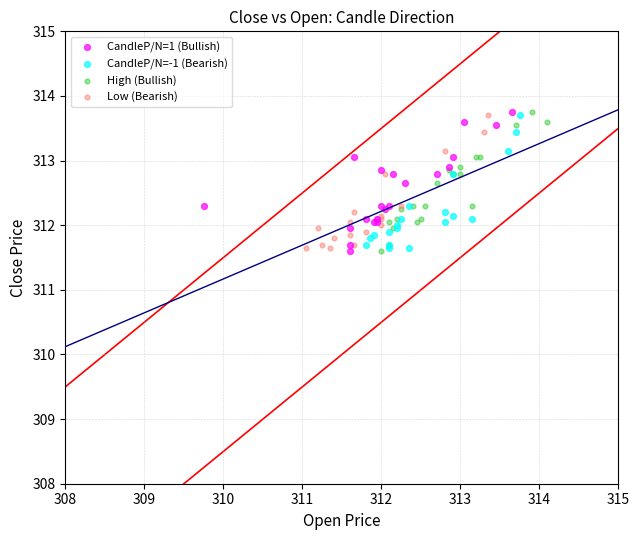

What are all the series names shown in the legend?

CandleP/N=1 (Bullish), CandleP/N=-1 (Bearish), High (Bullish), Low (Bearish)